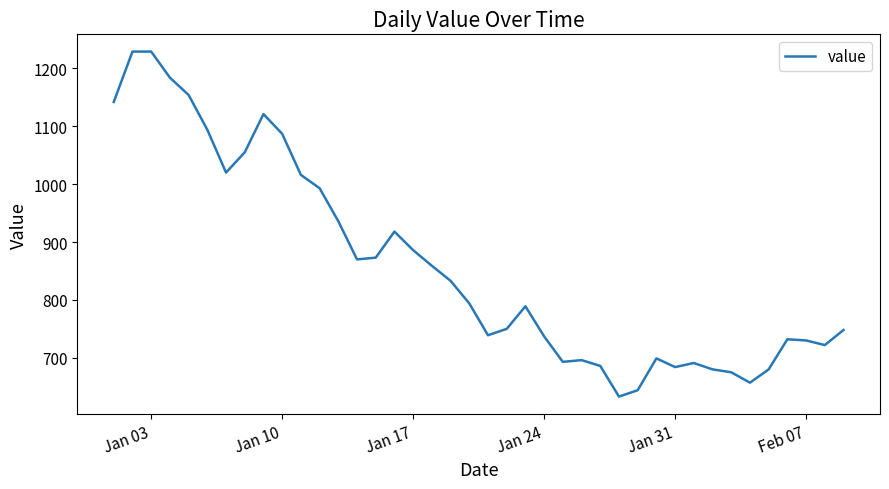

Does the chart have visible grid lines?

No